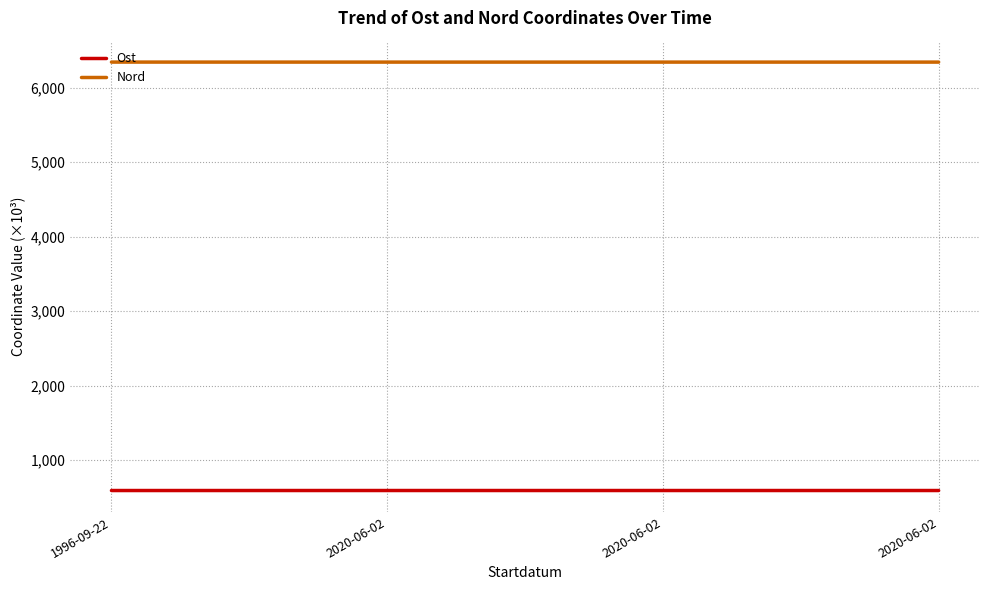

How many distinct data groups are displayed?

2